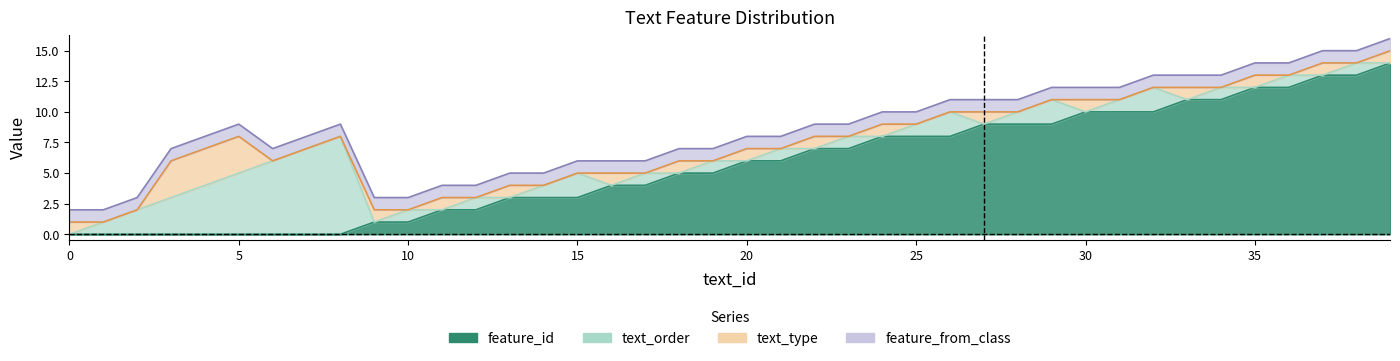

The value of feature_from_class at 26 is 1. True or false?

True